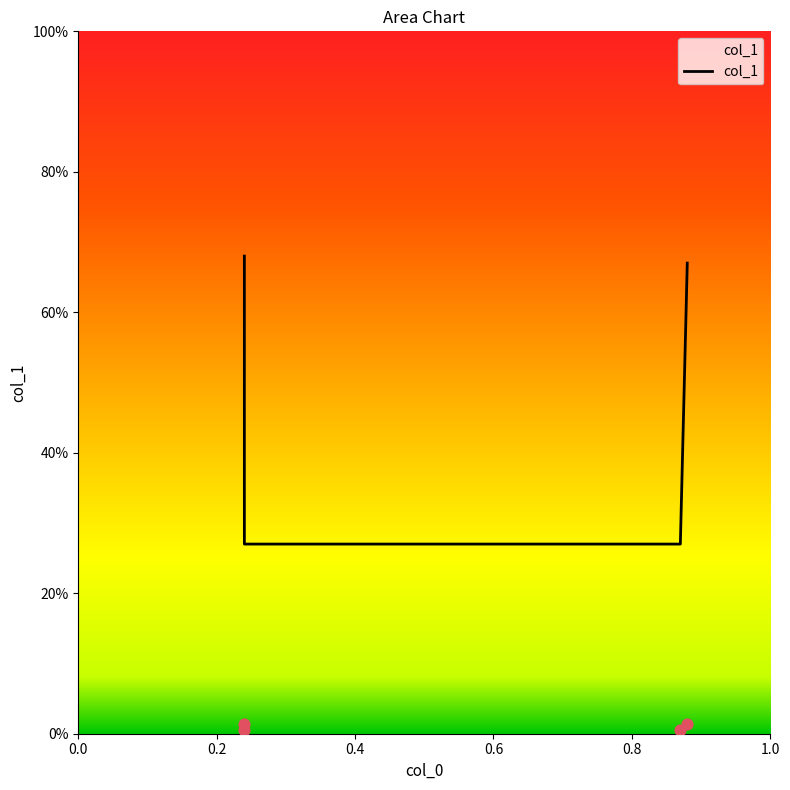

What is the change in value from 0.24 to 0.88?

+0.4